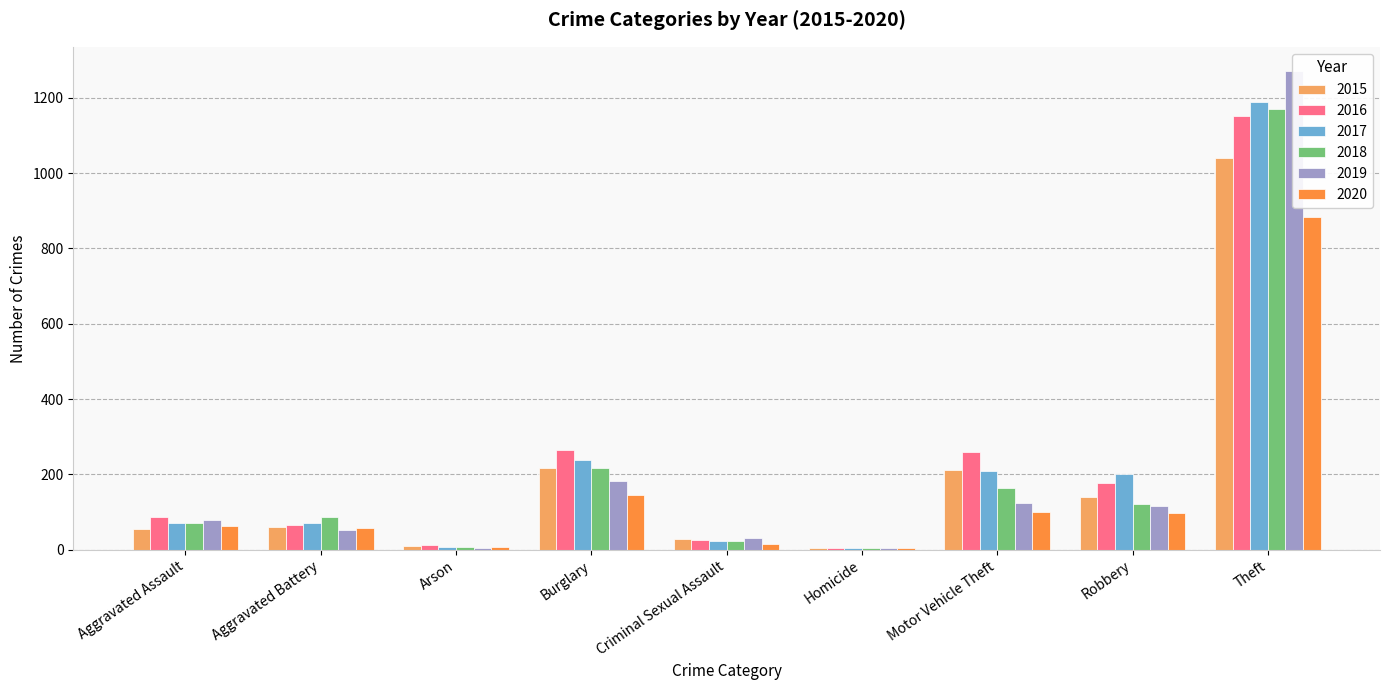

What is the label of the 8th bar from the left?

Robbery